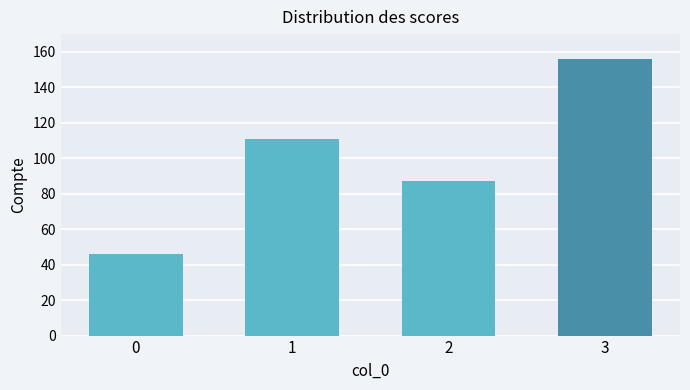

What is the smallest value displayed?

46